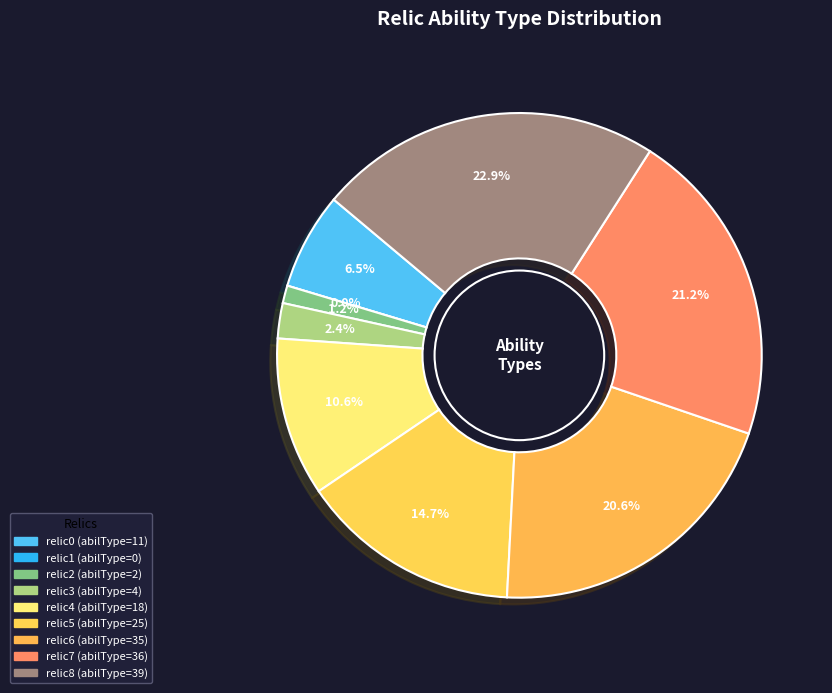

What percentage is the relic7 slice, to the nearest percent?

21%